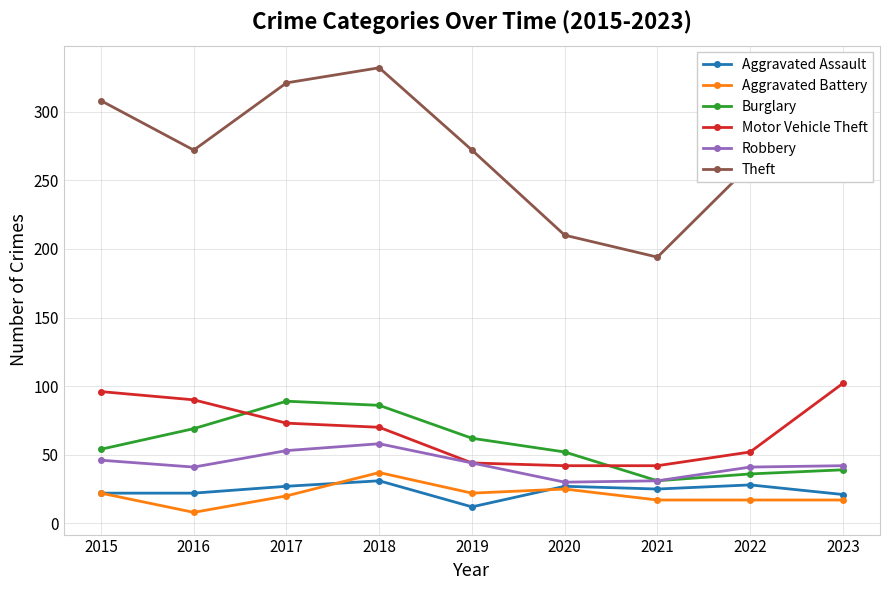

What is the value of the Burglary point at the 1st from the left?

54